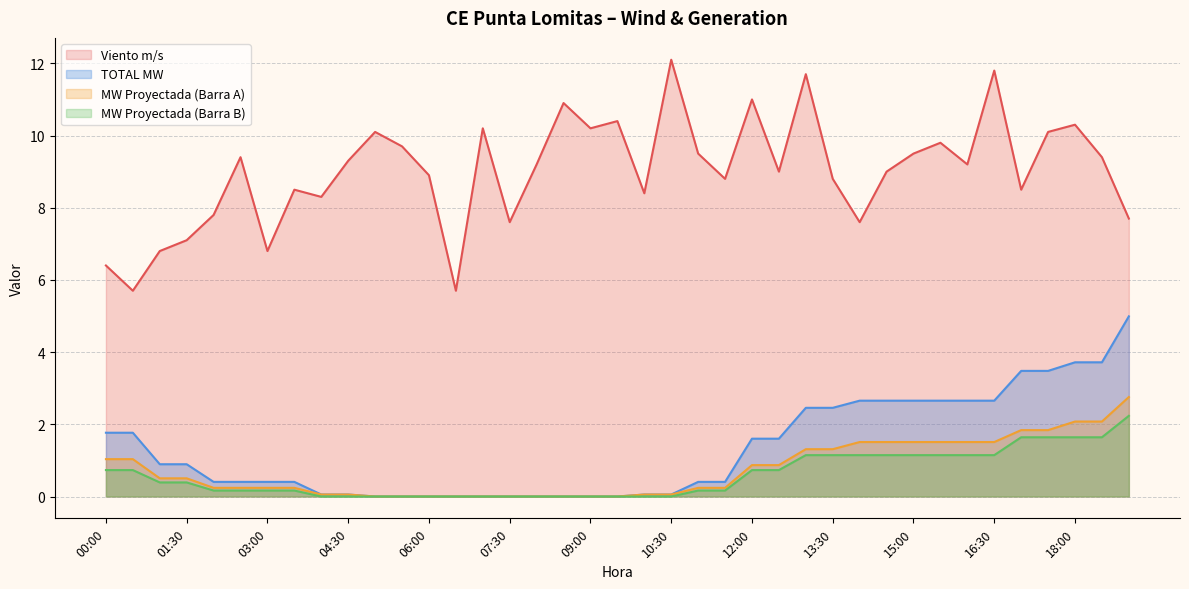

True or false: MW Proyectada (Barra B) and MW Proyectada (Barra A) intersect in this chart.

False